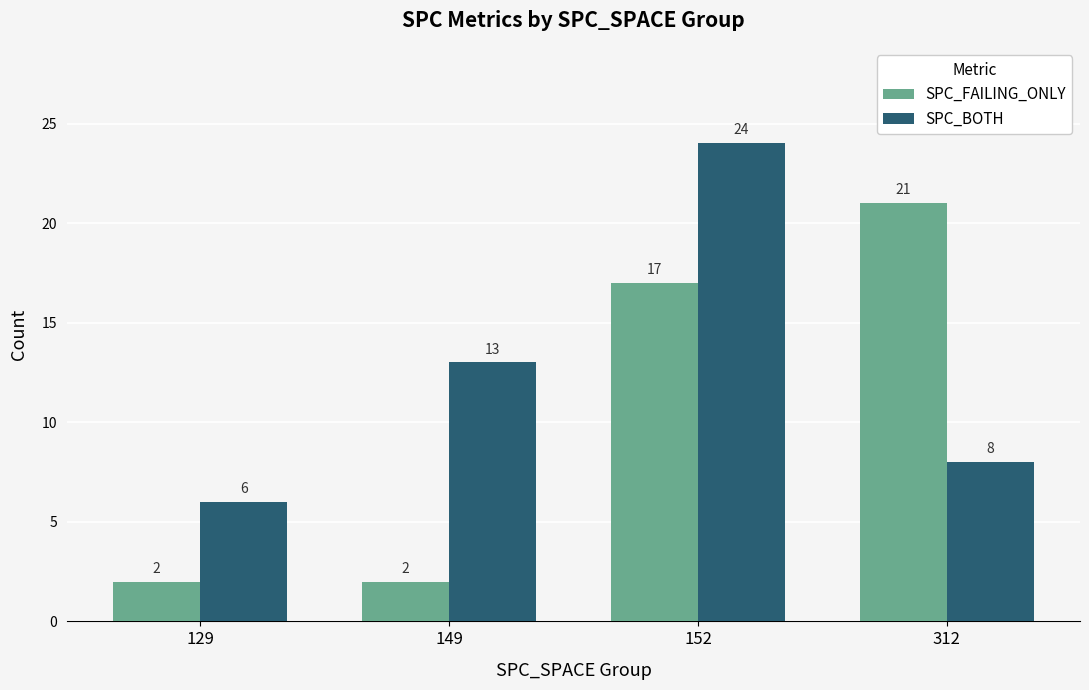

Which category has the highest value in the SPC_FAILING_ONLY series?

312